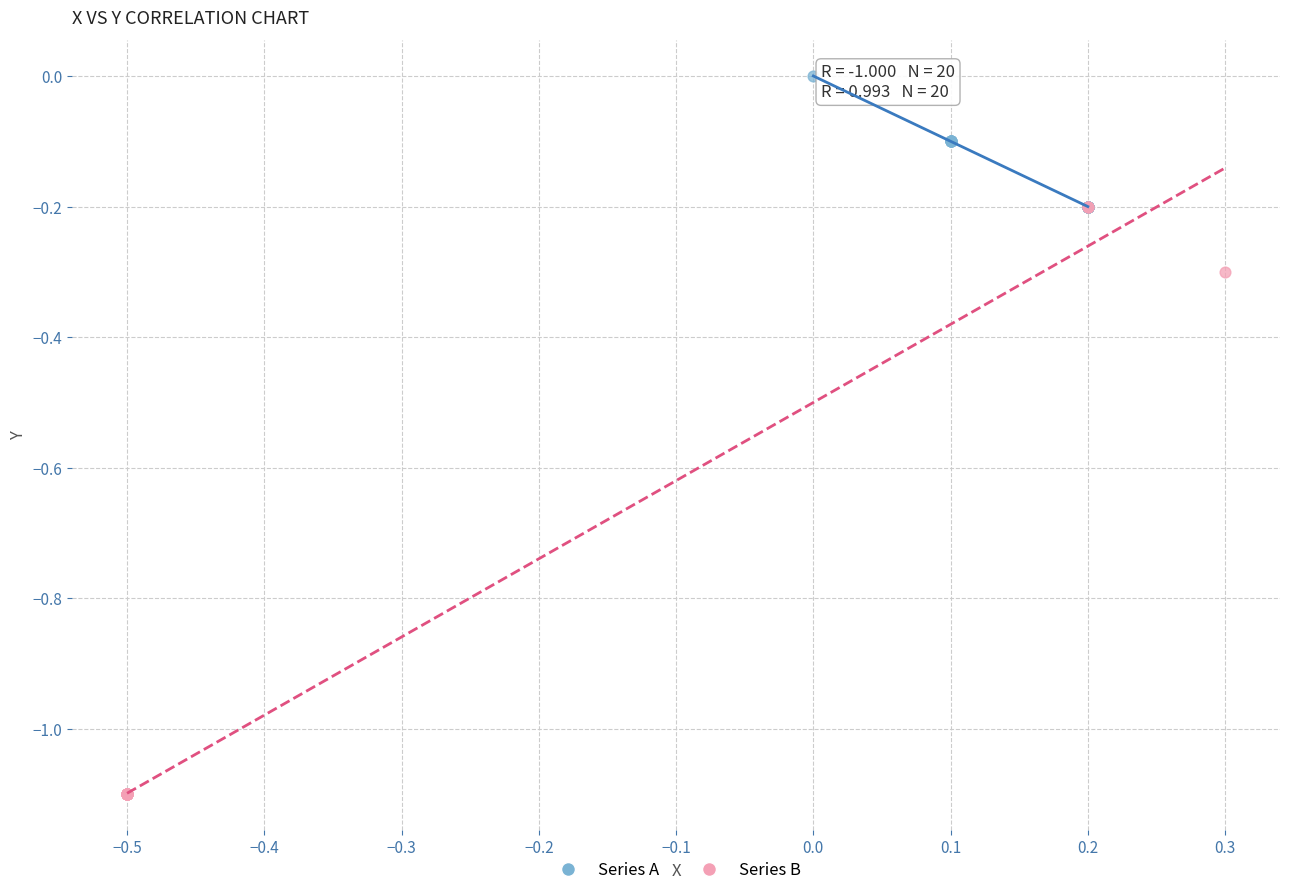

Which series has the largest Y range (max minus min)?

Series B